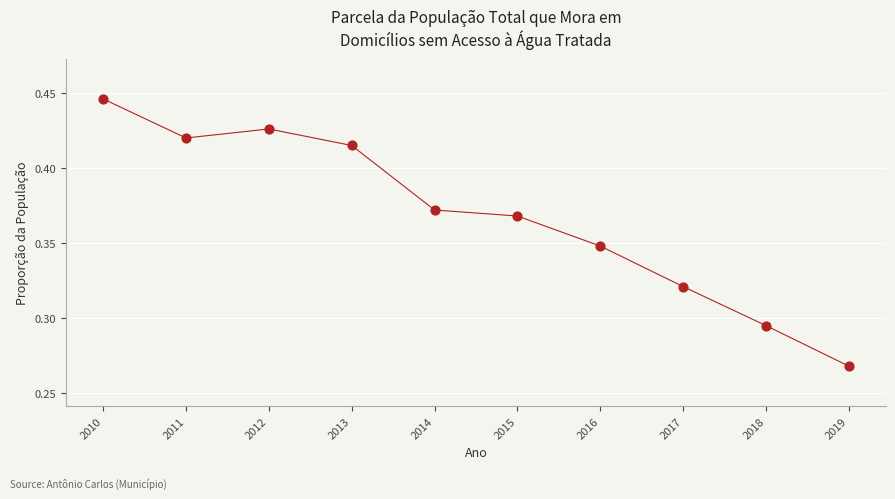

What is the average X value?

2014.5